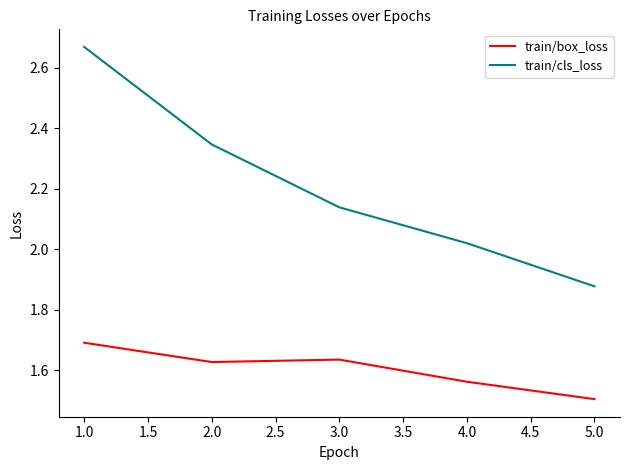

At how many categories does at least one series exceed 1?

5